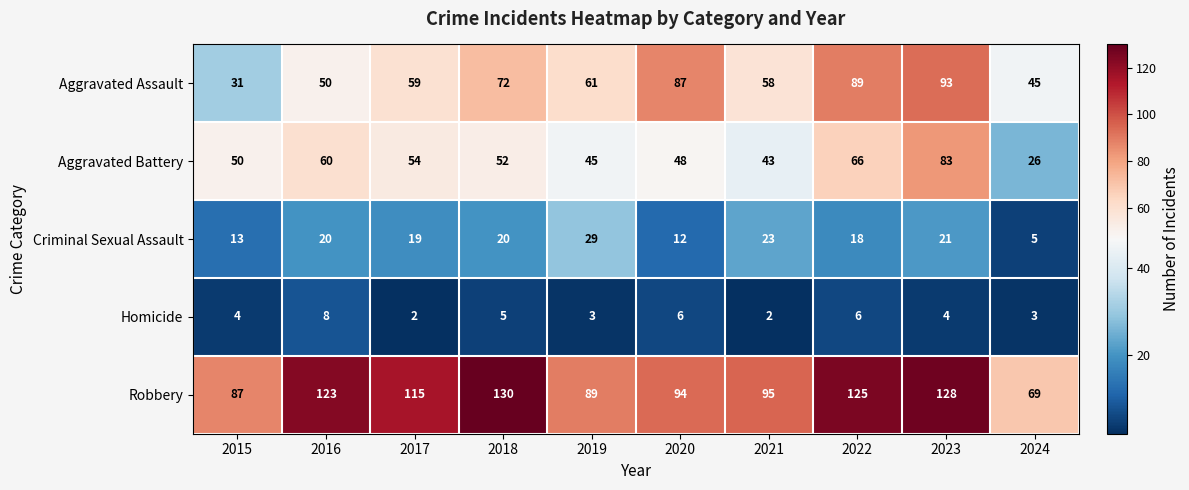

Is the value of Criminal Sexual Assault at 2021 greater than the value of Homicide at 2015?

Yes